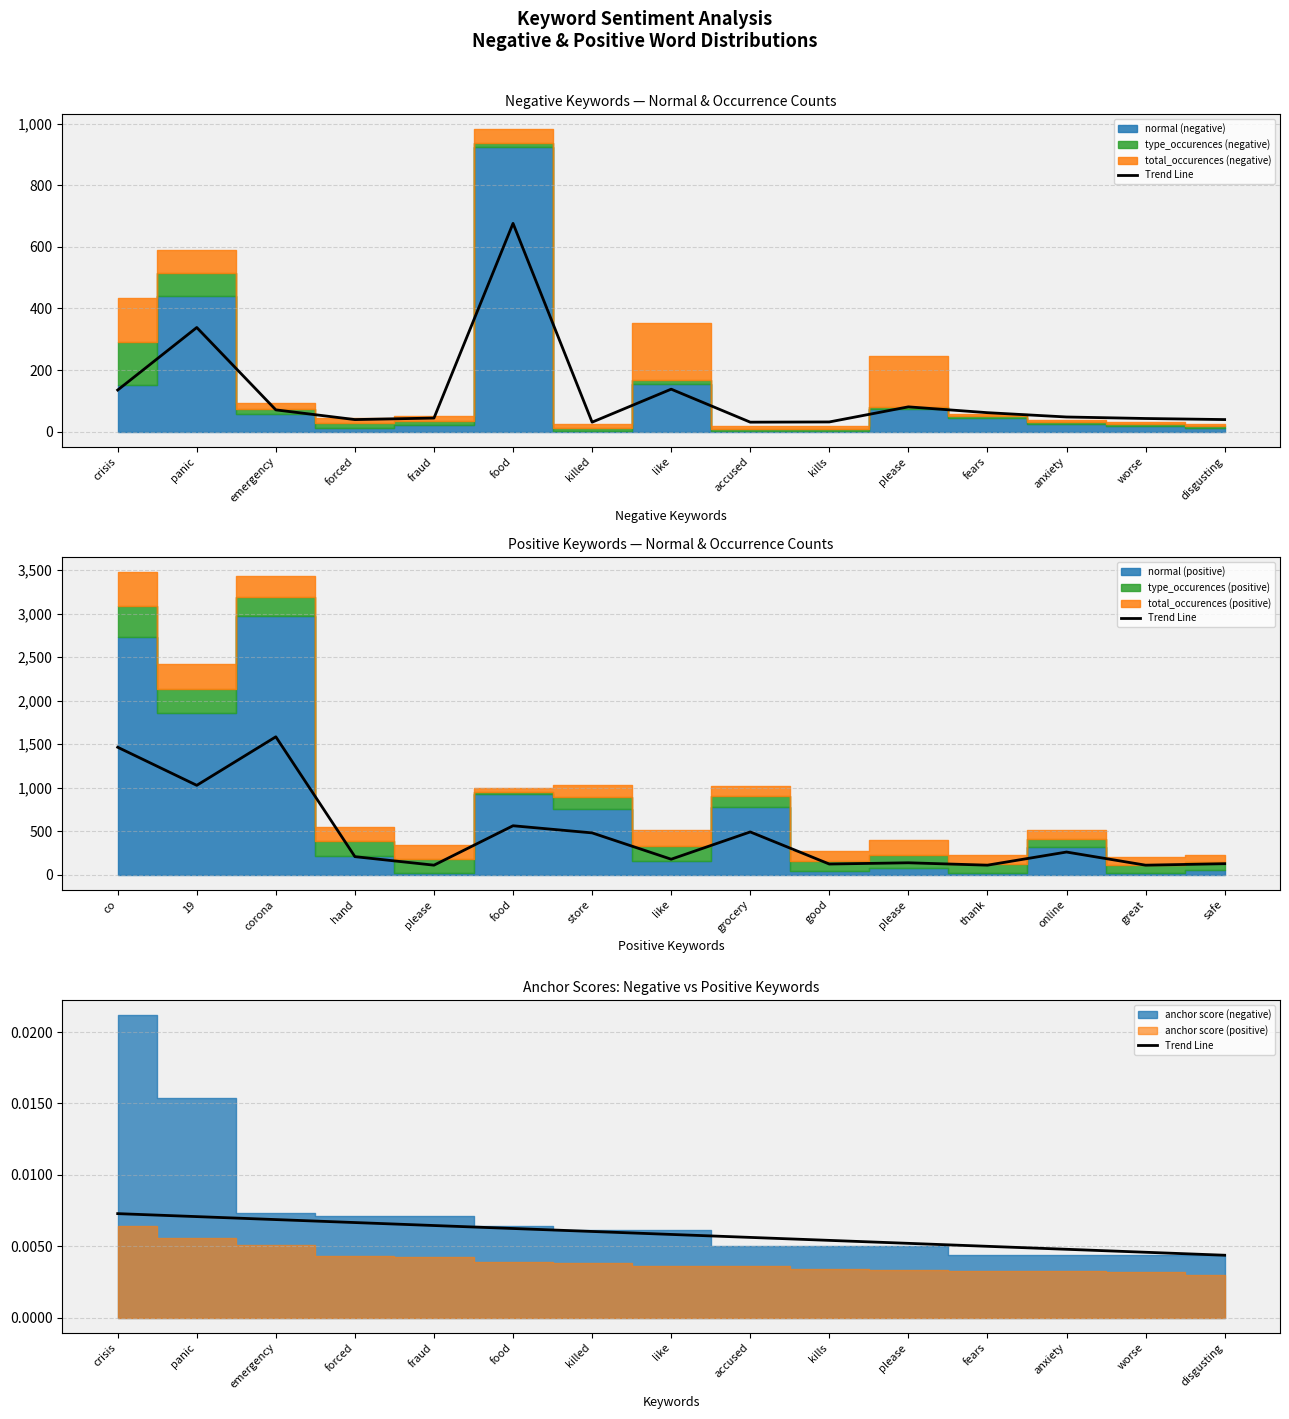

Rank the categories by value from highest to lowest.

crisis, panic, emergency, forced, fraud, food, killed, like, accused, kills, please, fears, anxiety, worse, disgusting